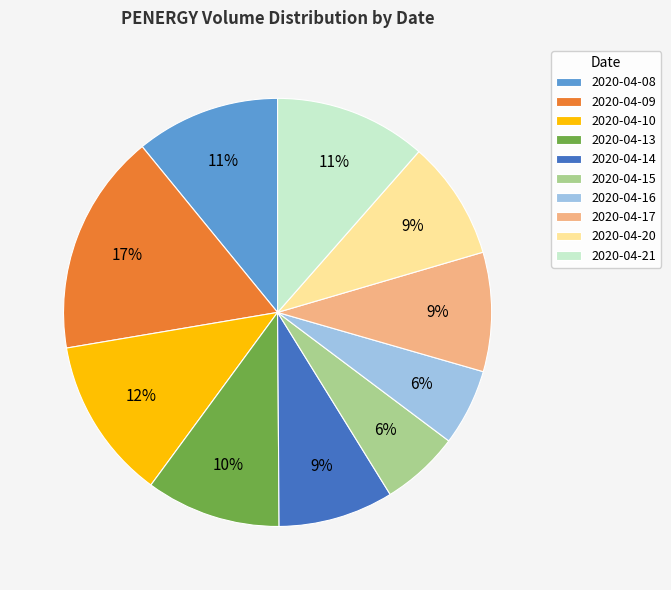

To the nearest percent, what portion does 2020-04-14 represent?

9%